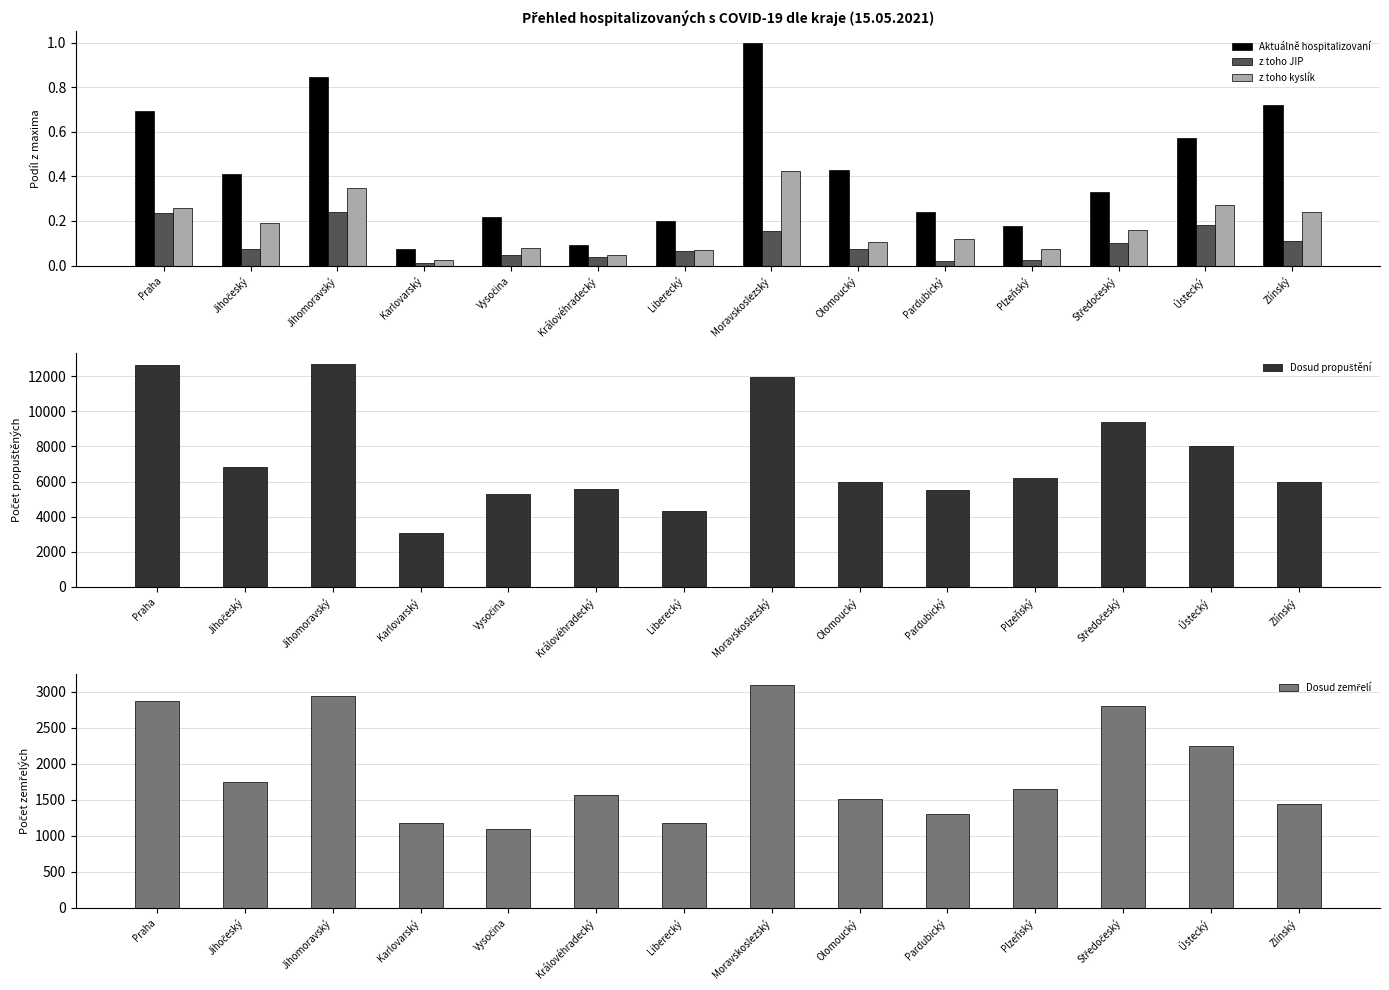

At which label does z toho kyslík reach its minimum?

Karlovarský